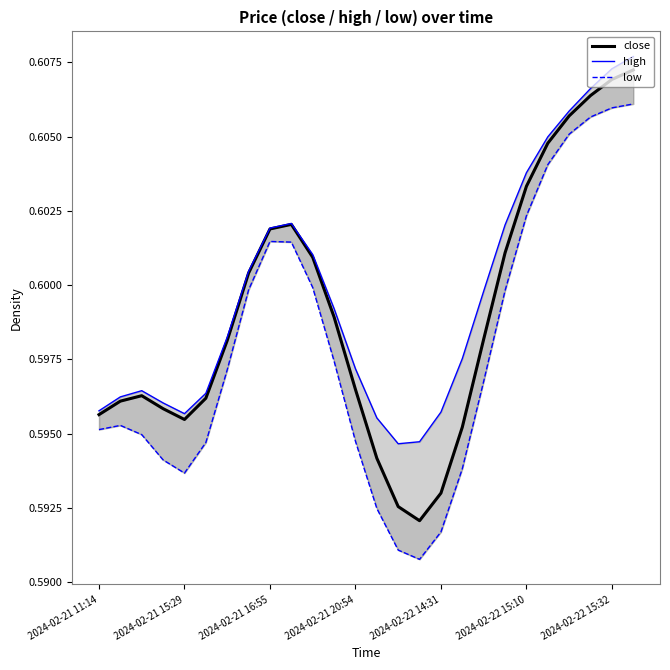

Rank the series by their maximum value, from lowest to highest.

low, close, high